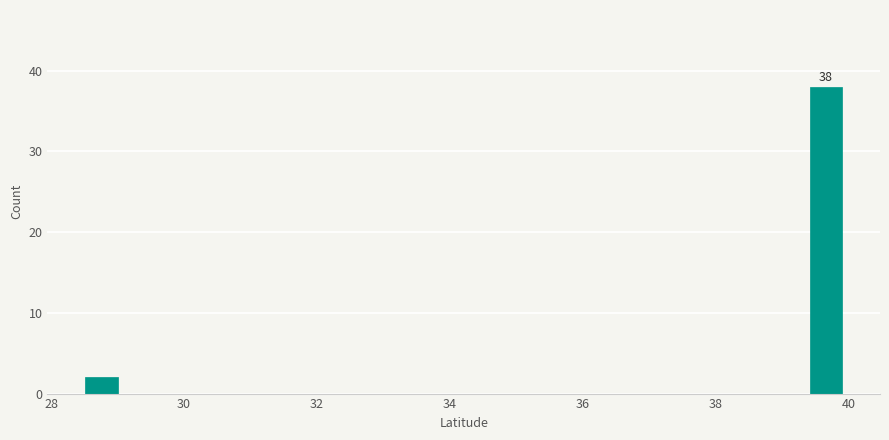

Around what value on the x-axis is the tallest bar? Give the approximate position of its centre, as read against the axis.

39.6